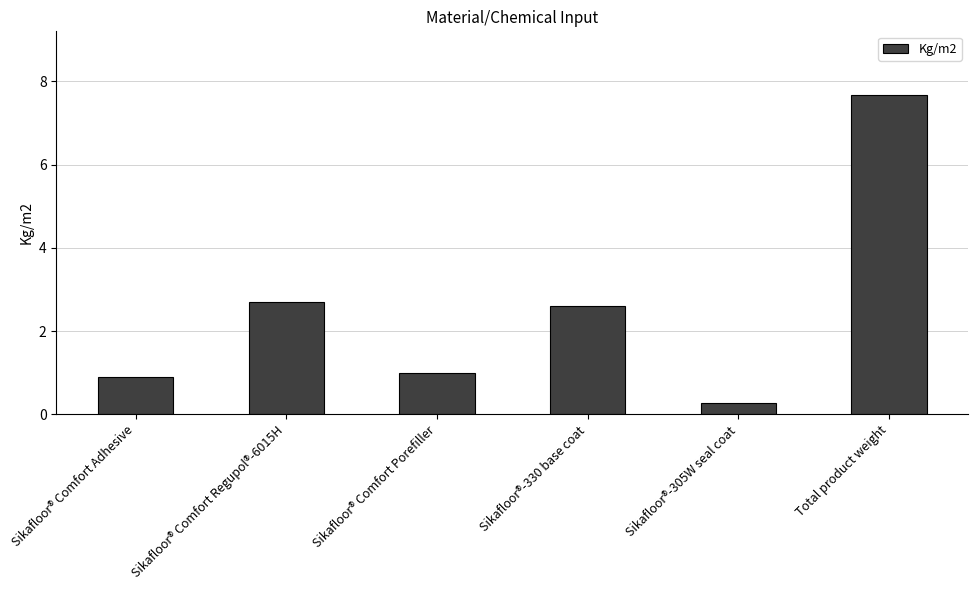

How many categories are shown in the chart?

6